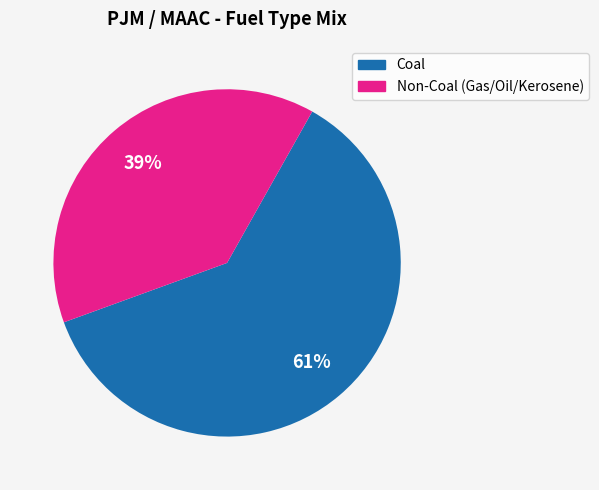

To the nearest percent, what is the average slice percentage?

50%